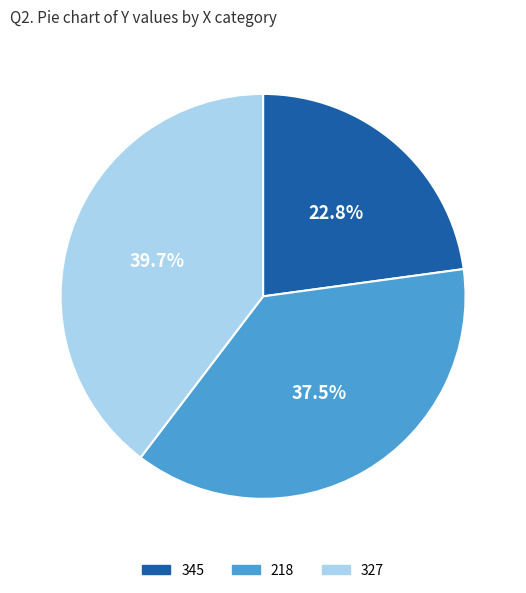

Does 345 account for over 50% of the chart?

No